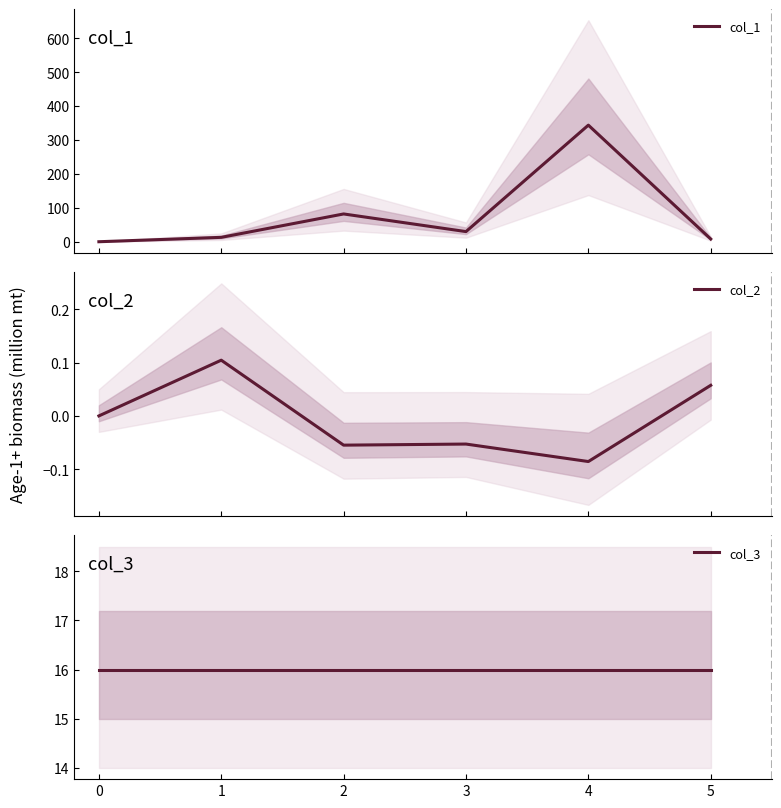

How many values in col_2 are above zero?

2